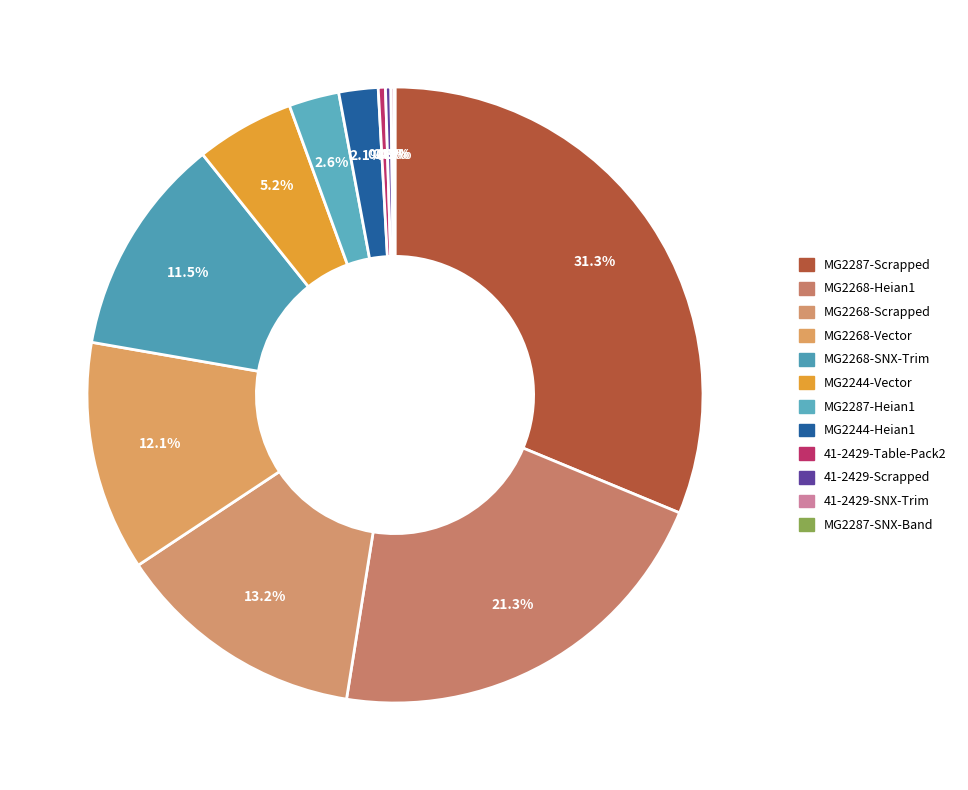

Rank the categories by value from lowest to highest.

MG2287-SNX-Band, 41-2429-SNX-Trim, 41-2429-Scrapped, 41-2429-Table-Pack2, MG2244-Heian1, MG2287-Heian1, MG2244-Vector, MG2268-SNX-Trim, MG2268-Vector, MG2268-Scrapped, MG2268-Heian1, MG2287-Scrapped